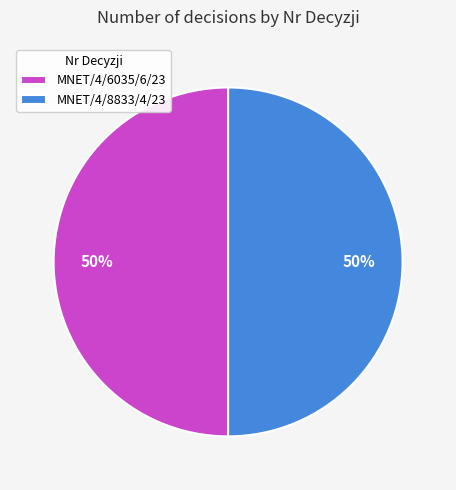

To the nearest percent, what percentage of the pie is MNET/4/6035/6/23?

50%